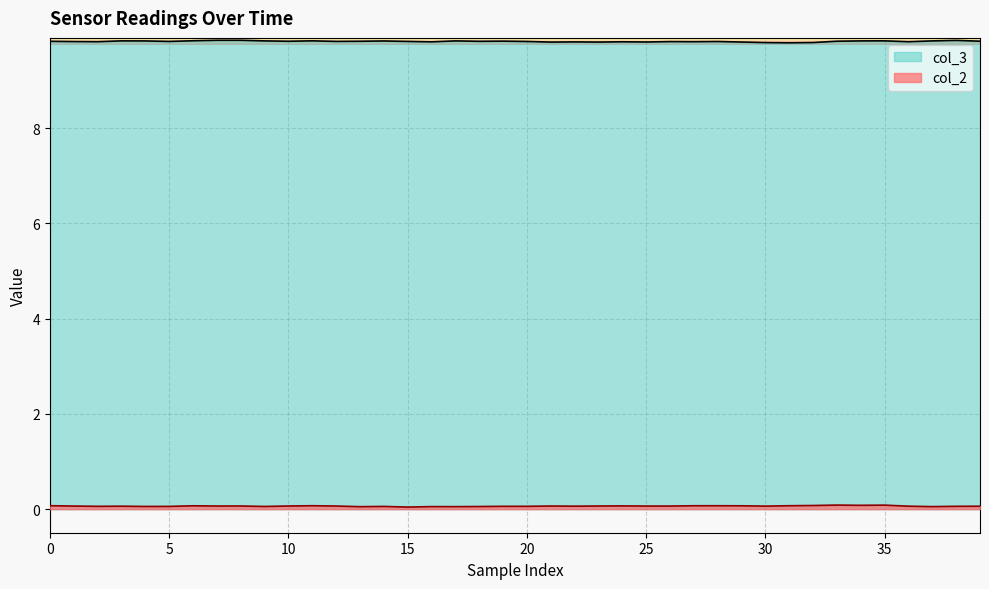

True or false: col_2 has more than 1 interior local peaks.

True